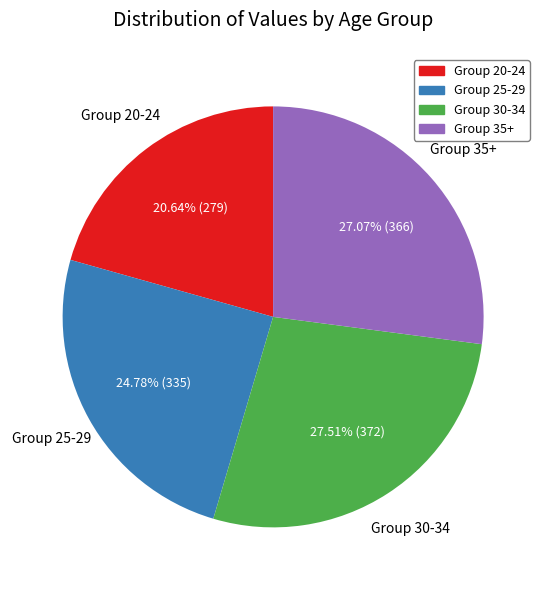

Is there a majority slice in this chart?

No